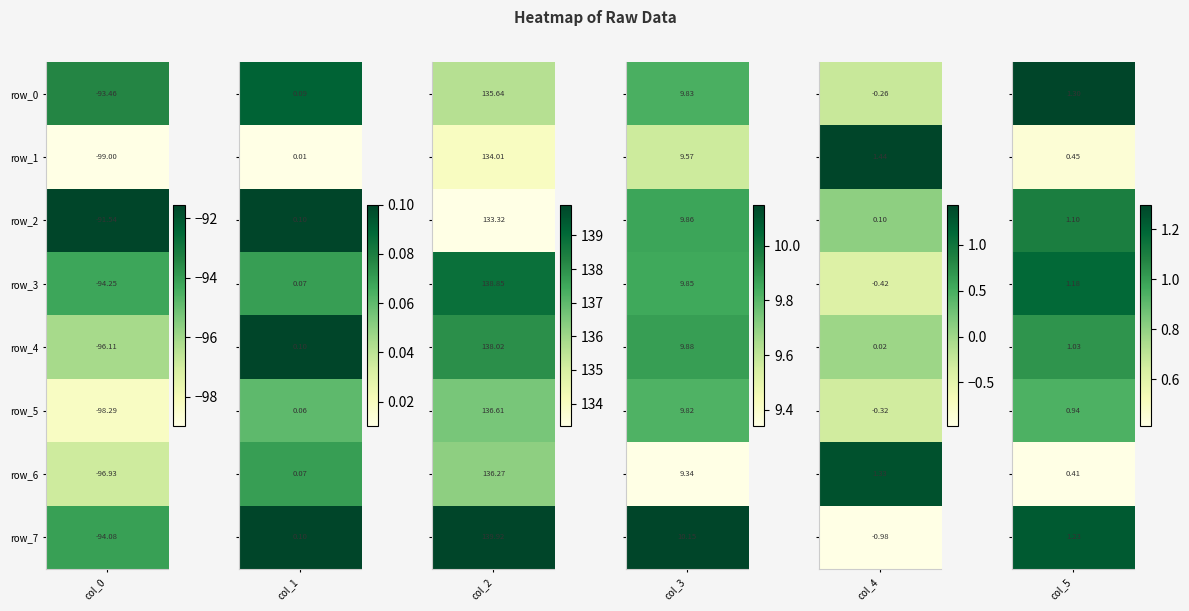

Is the value of row_5 at 5 greater than the value of row_2 at 1?

Yes